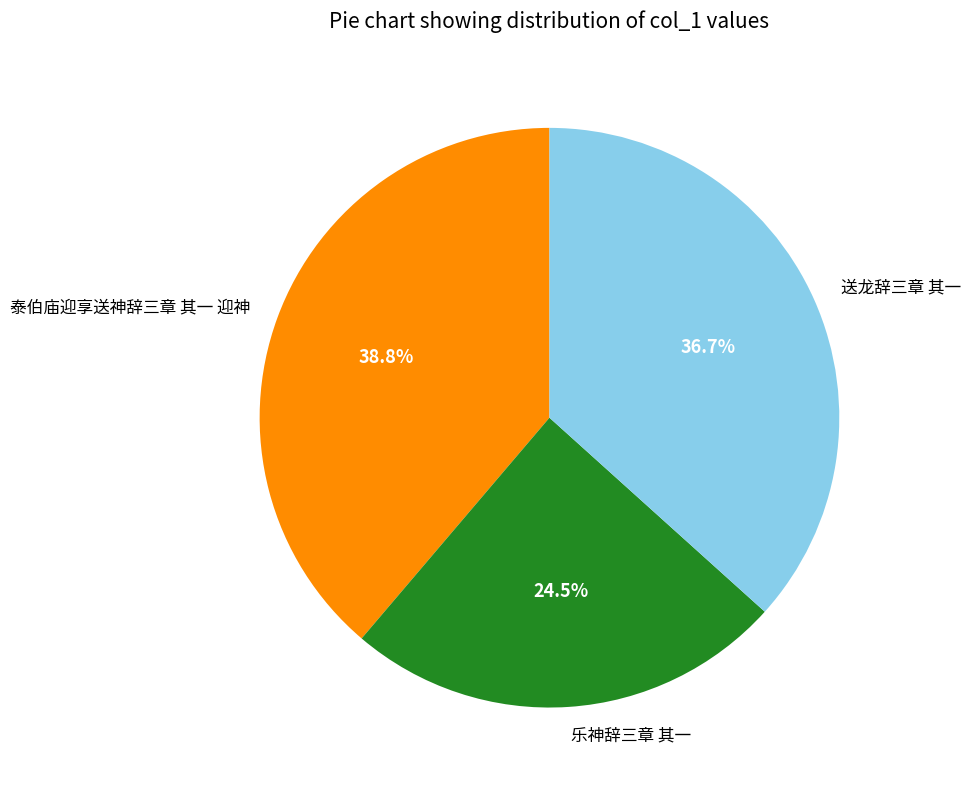

Is 泰伯庙迎享送神辞三章 其一 迎神 the majority of the pie?

No